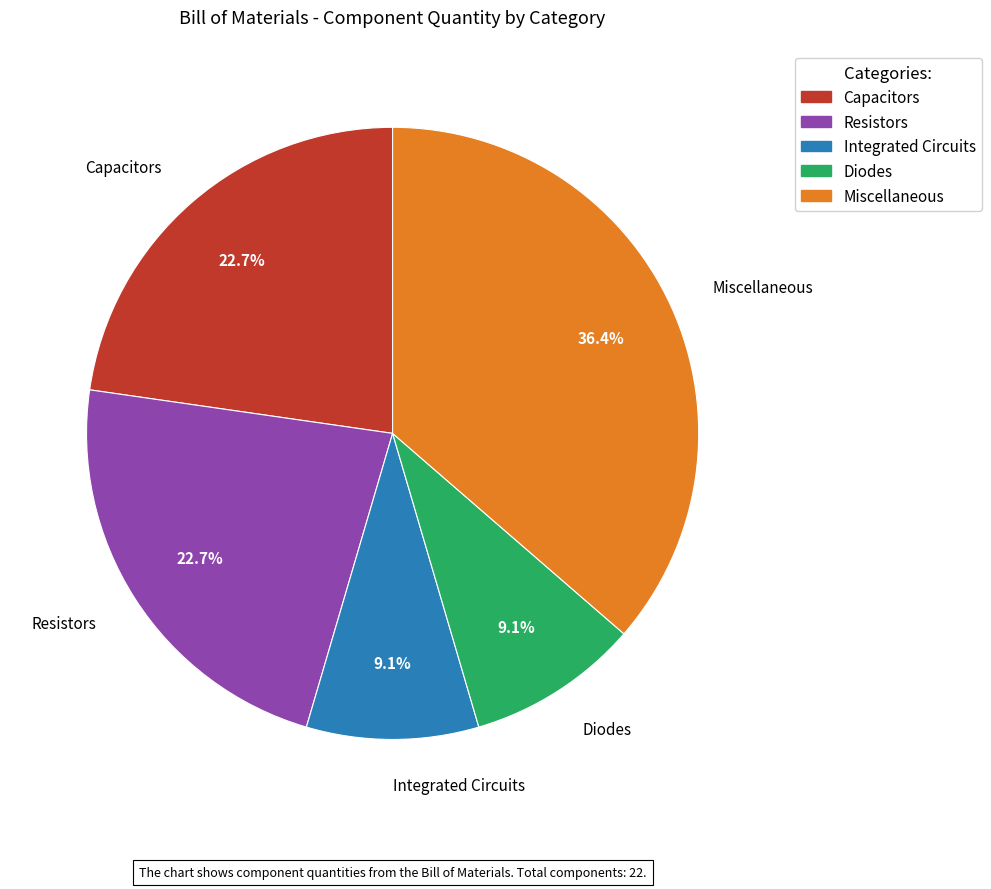

Does any single category account for the majority?

No